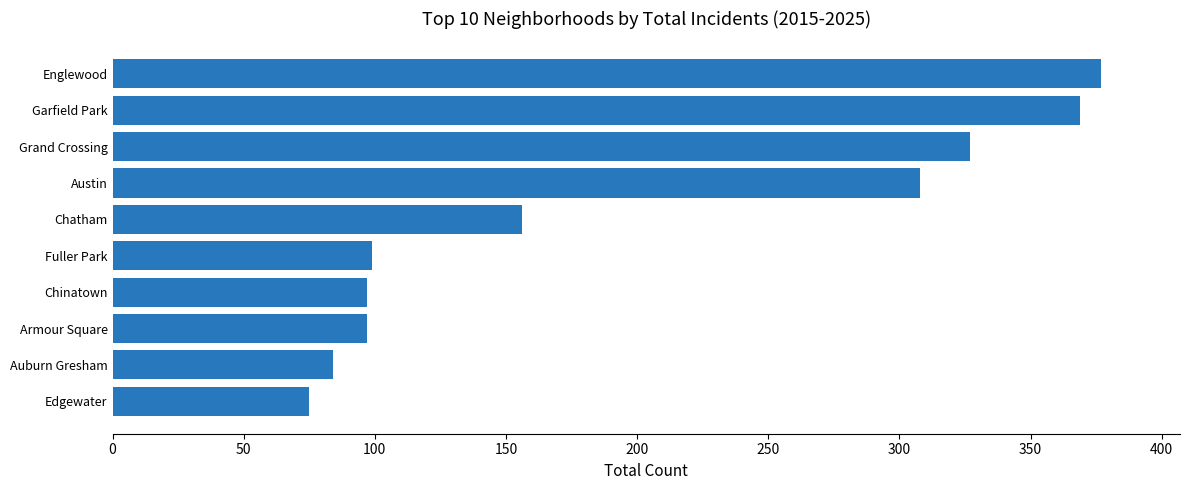

Which has a higher value, Chinatown or Englewood?

Englewood